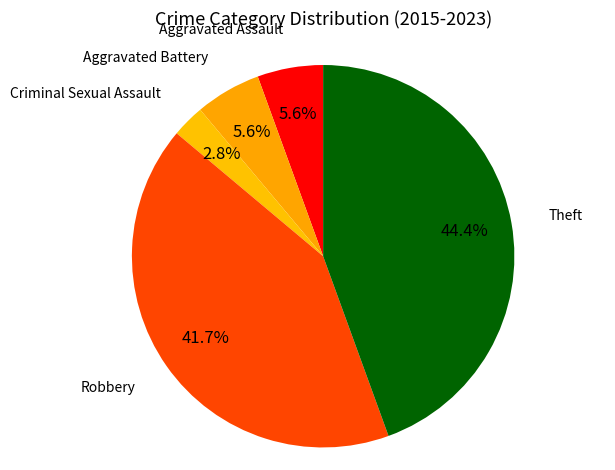

How many slices are in this pie chart?

5